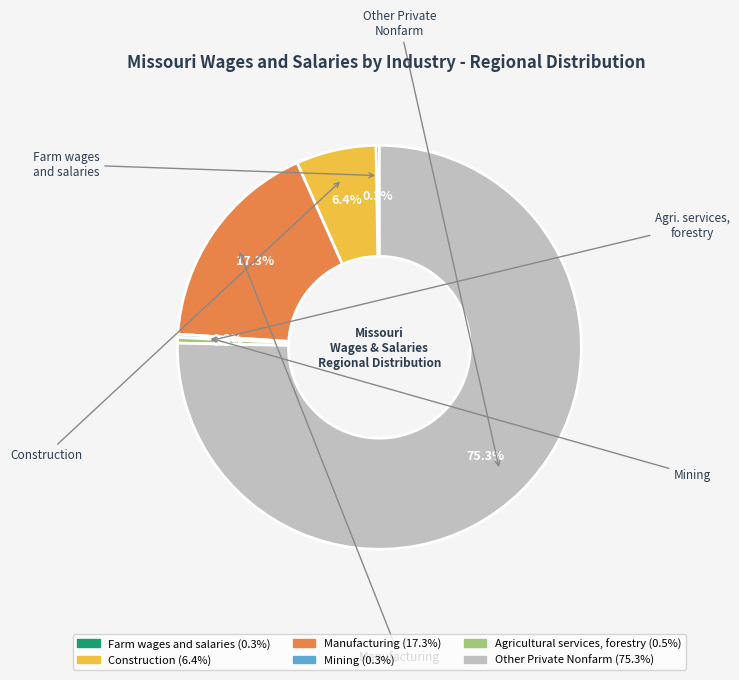

Count the number of slices in the pie.

6